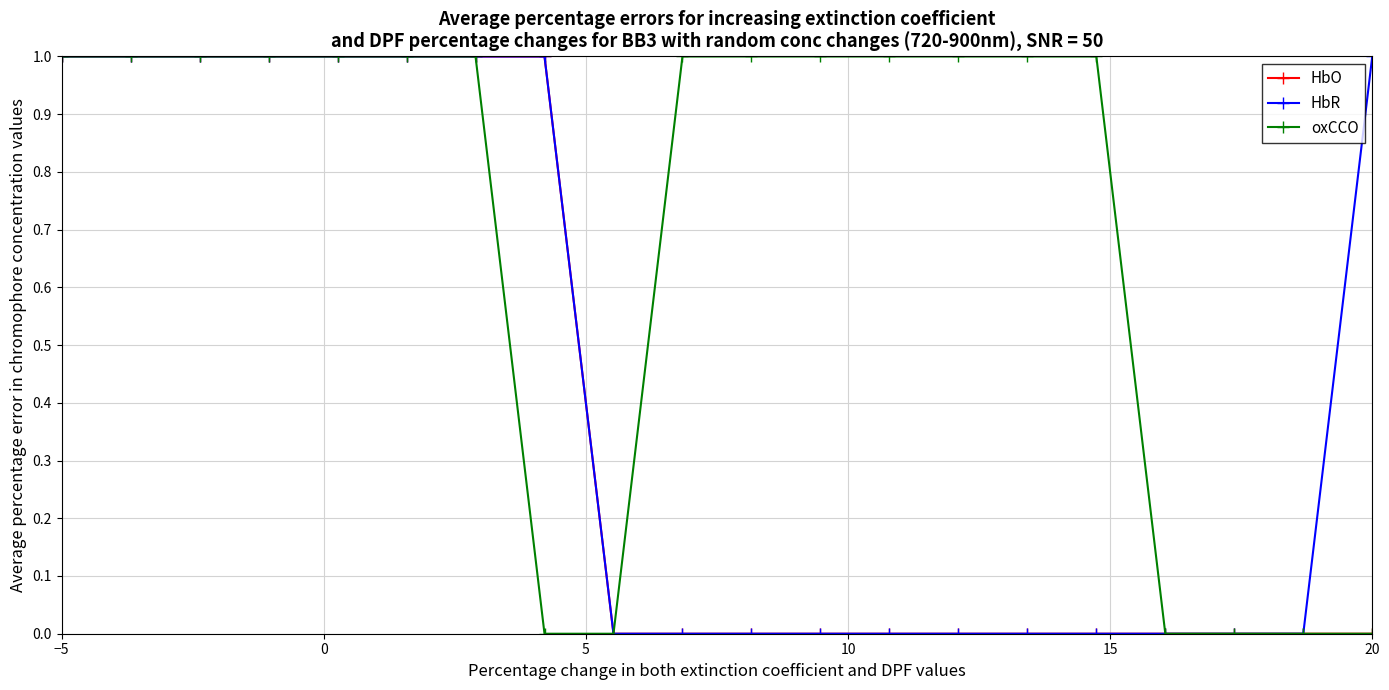

Which series has the largest total across all categories?

oxCCO